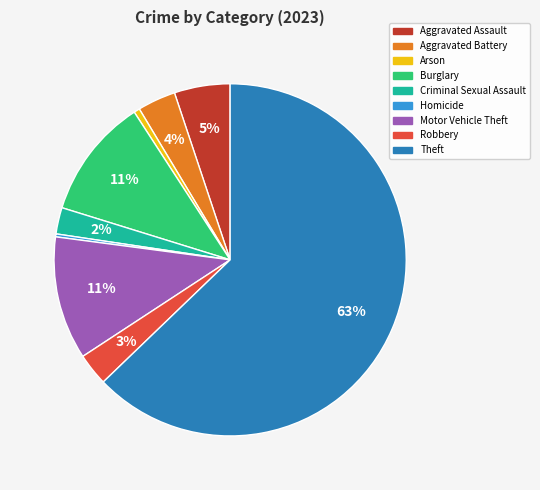

The Arson slice represents 1% of the pie. True or false?

True